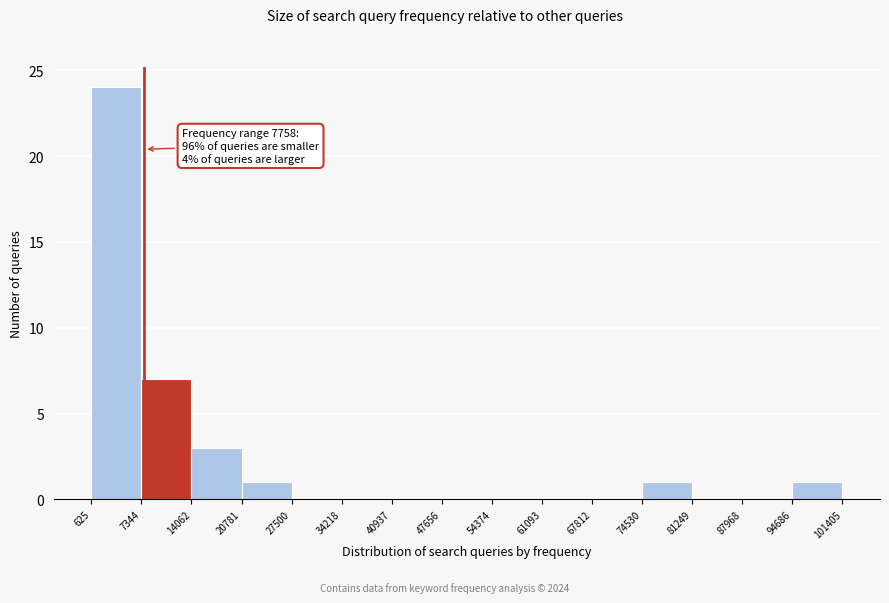

Over which range of the x-axis is the bar tallest?

625 to 7344